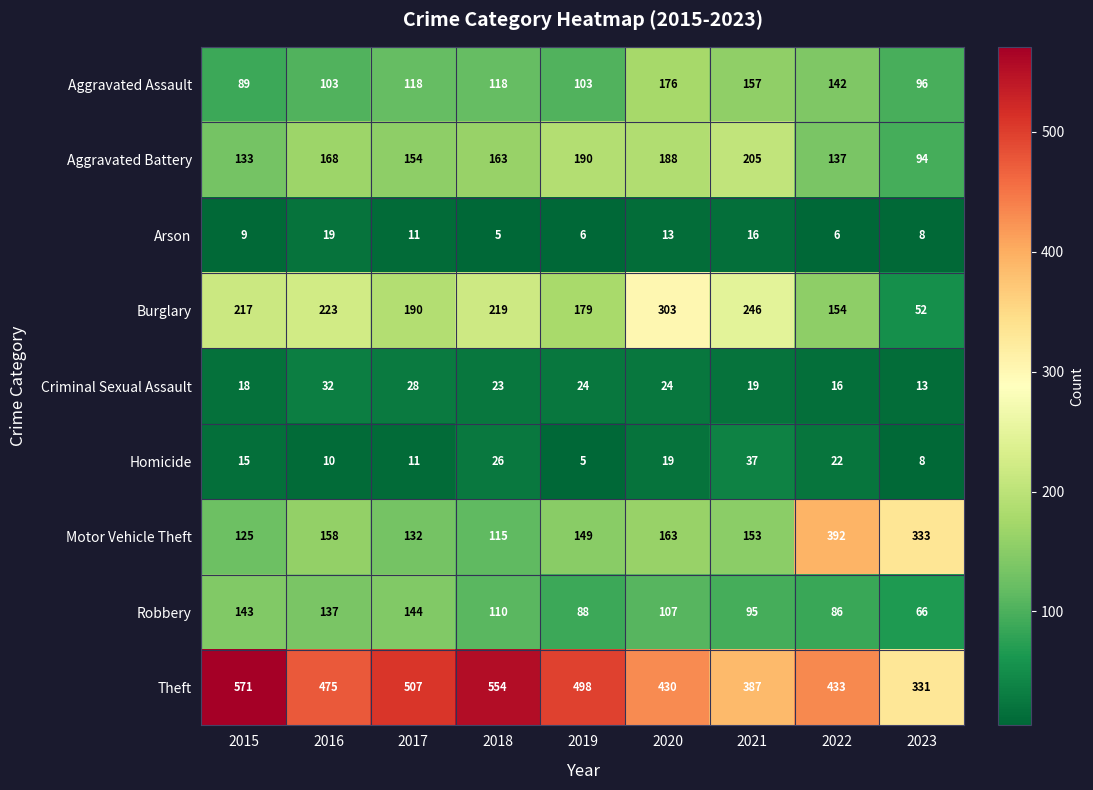

What is the difference between the highest and lowest values at 2020?

417